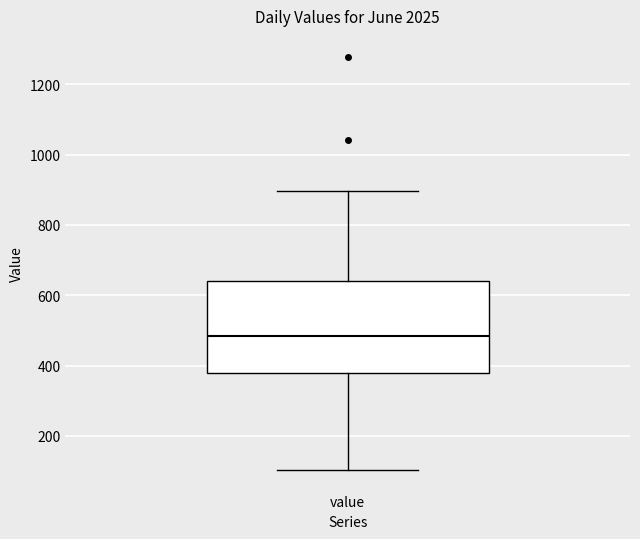

Transcribe this box plot: give where the median line is, the range the box spans, and where the two whiskers end, as read against the y-axis. The values are not printed on the chart, so give them approximately, as read against the axis.

median 480, box 380 to 640, whiskers 100 to 900